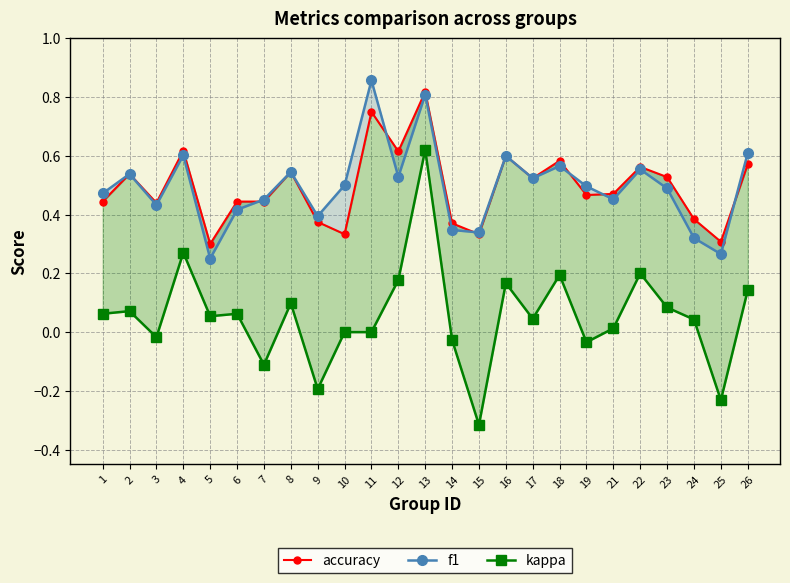

How many interior local valleys does the kappa series have?

8